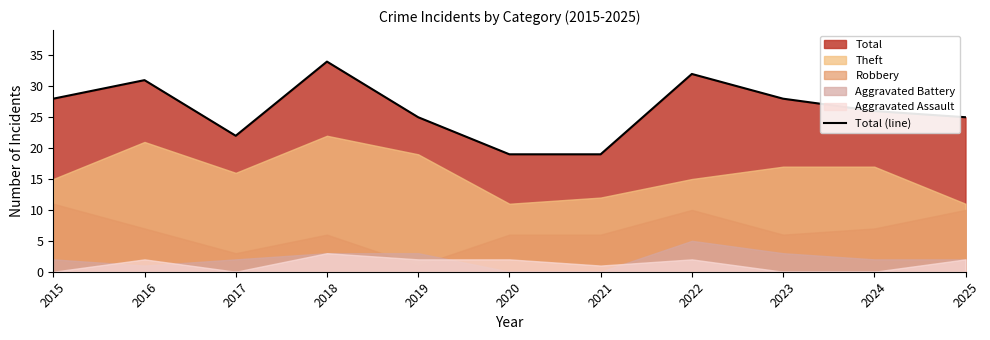

Between 2021 and 2017, which is larger?

2017